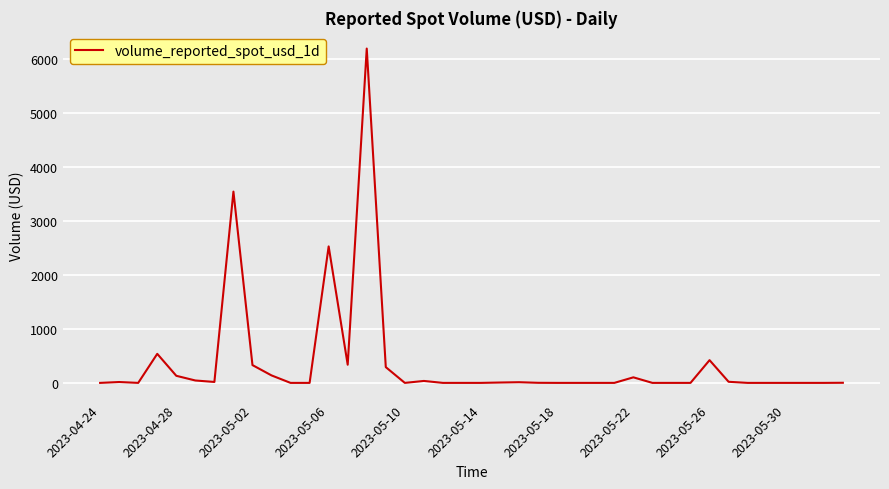

What is the maximum value shown in the chart?

6189.5